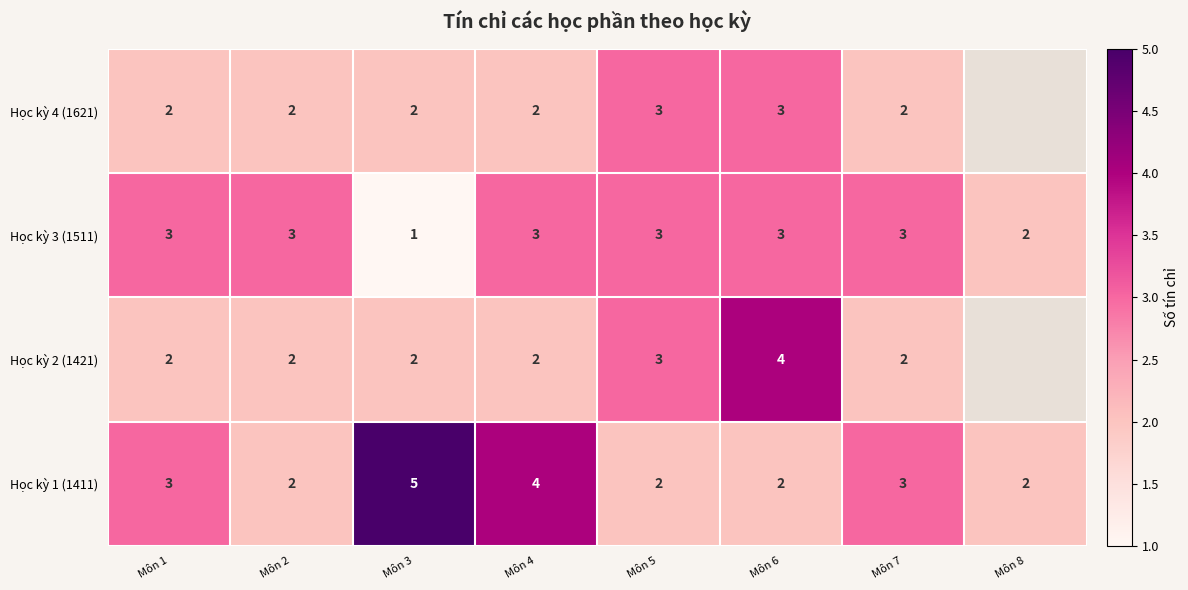

What value does the Học kỳ 3 (1511) series have at Môn 1?

3